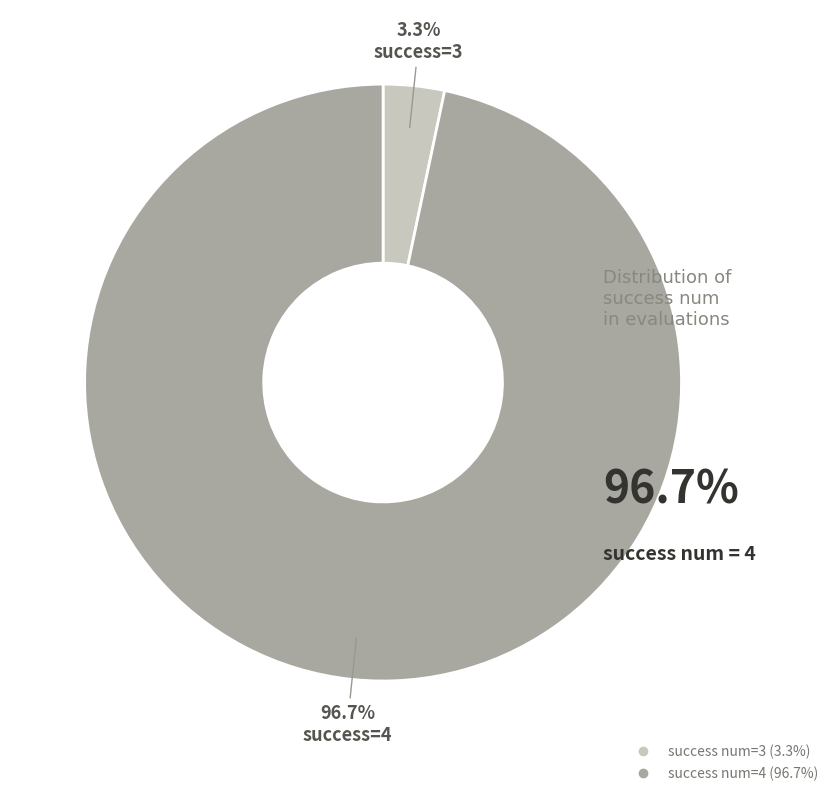

Is there a majority slice in this chart?

Yes